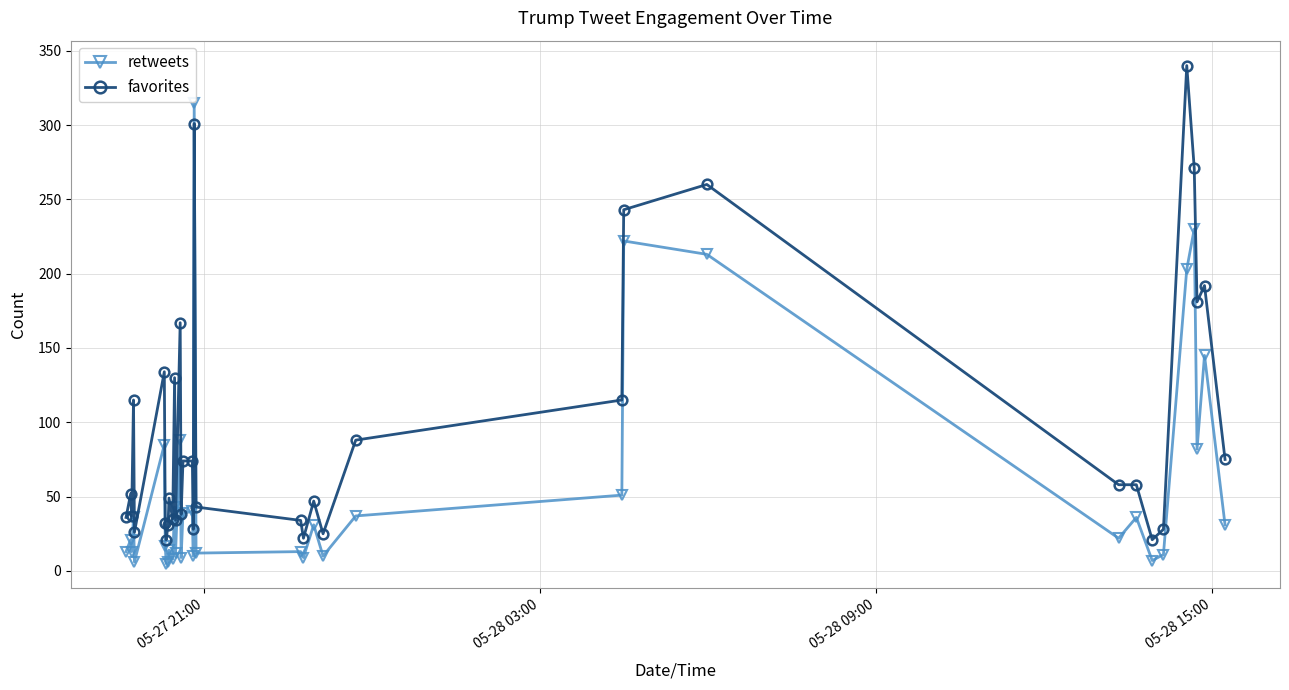

What is the highest value of the retweets series?

315